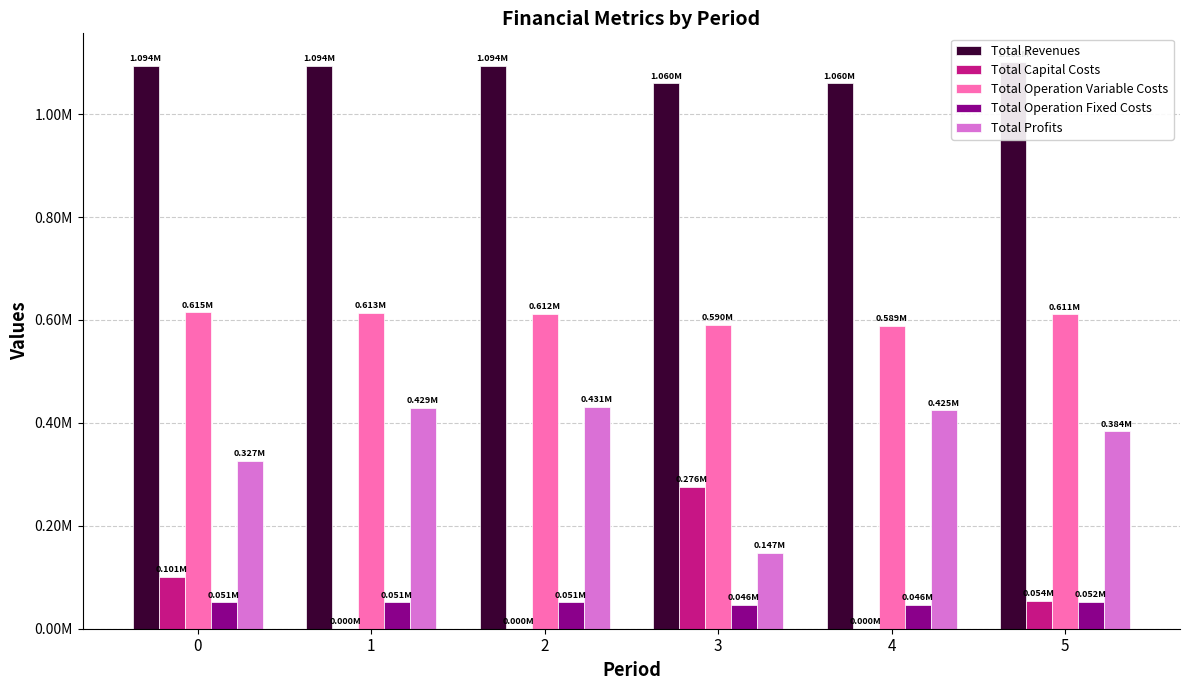

Rank the categories by Total Capital Costs value from highest to lowest.

3, 0, 5, 1, 2, 4